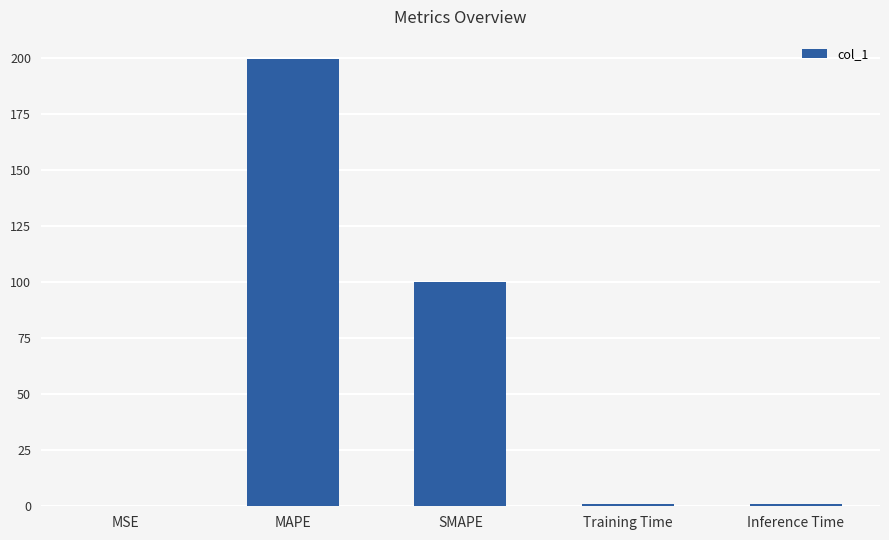

What is the greatest value displayed?

199.4